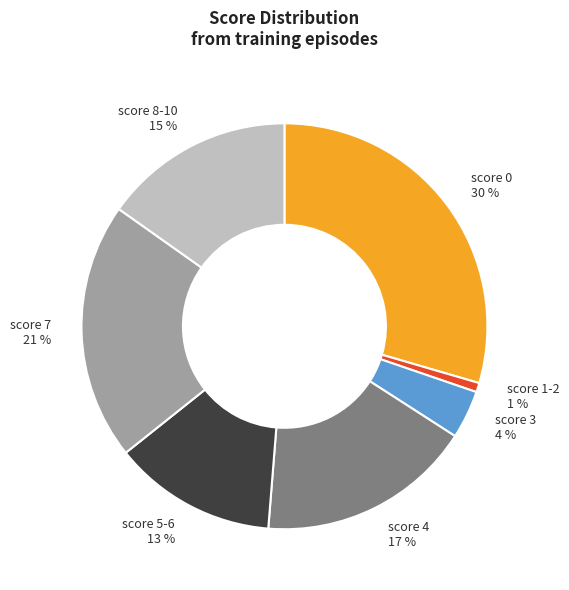

Is score 7 the majority of the pie?

No